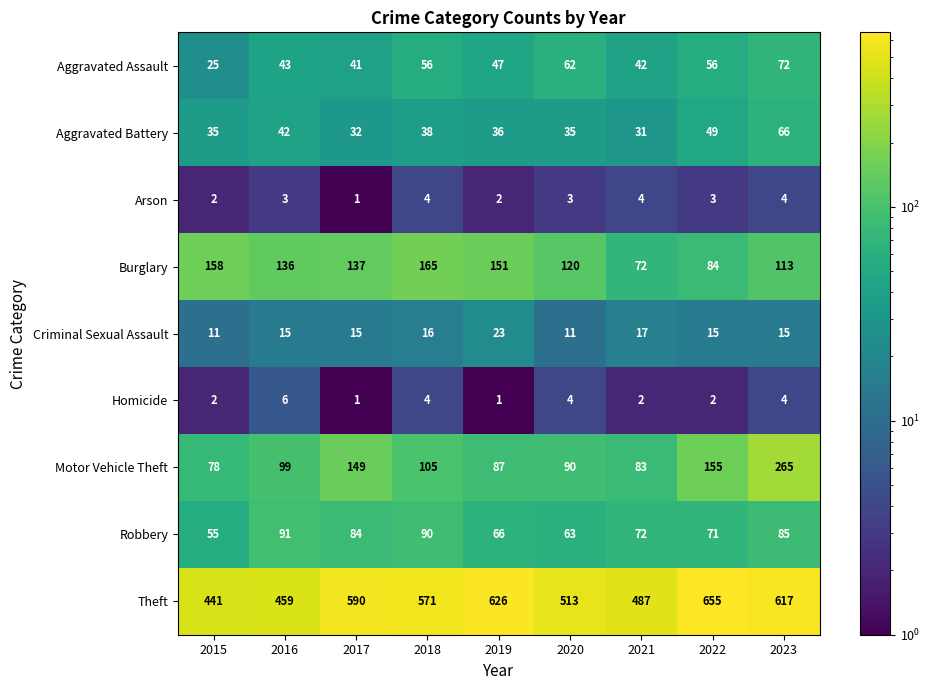

Count the Homicide values in the range 2 to 4.

6